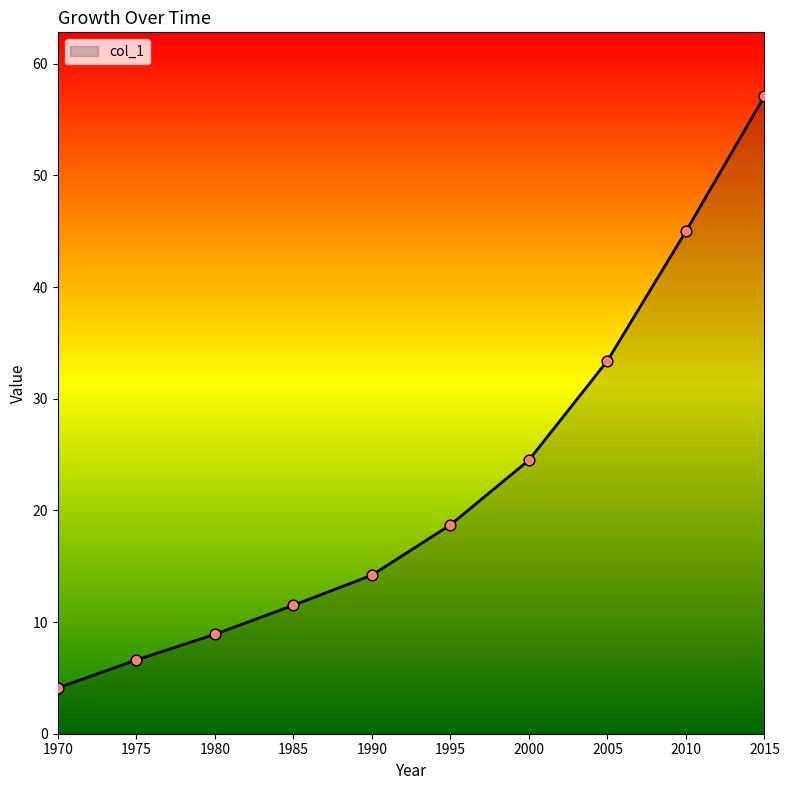

Approximately how many times larger is the value at 1975 compared to 1970?

1.6